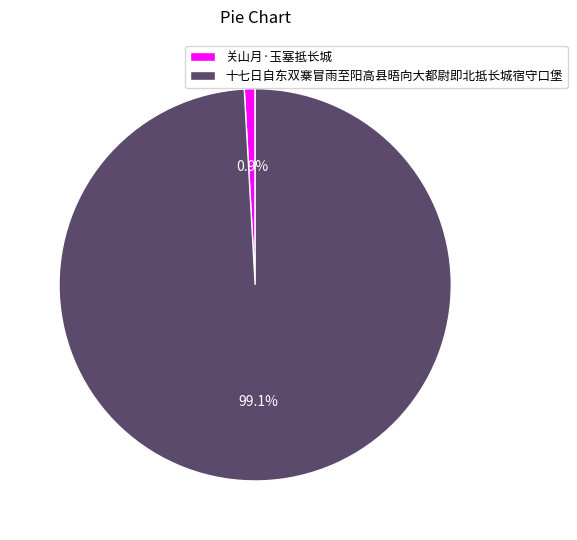

True or false: 十七日自东双寨冒雨至阳高县晤向大都尉即北抵长城宿守口堡 accounts for 85% of the total.

False